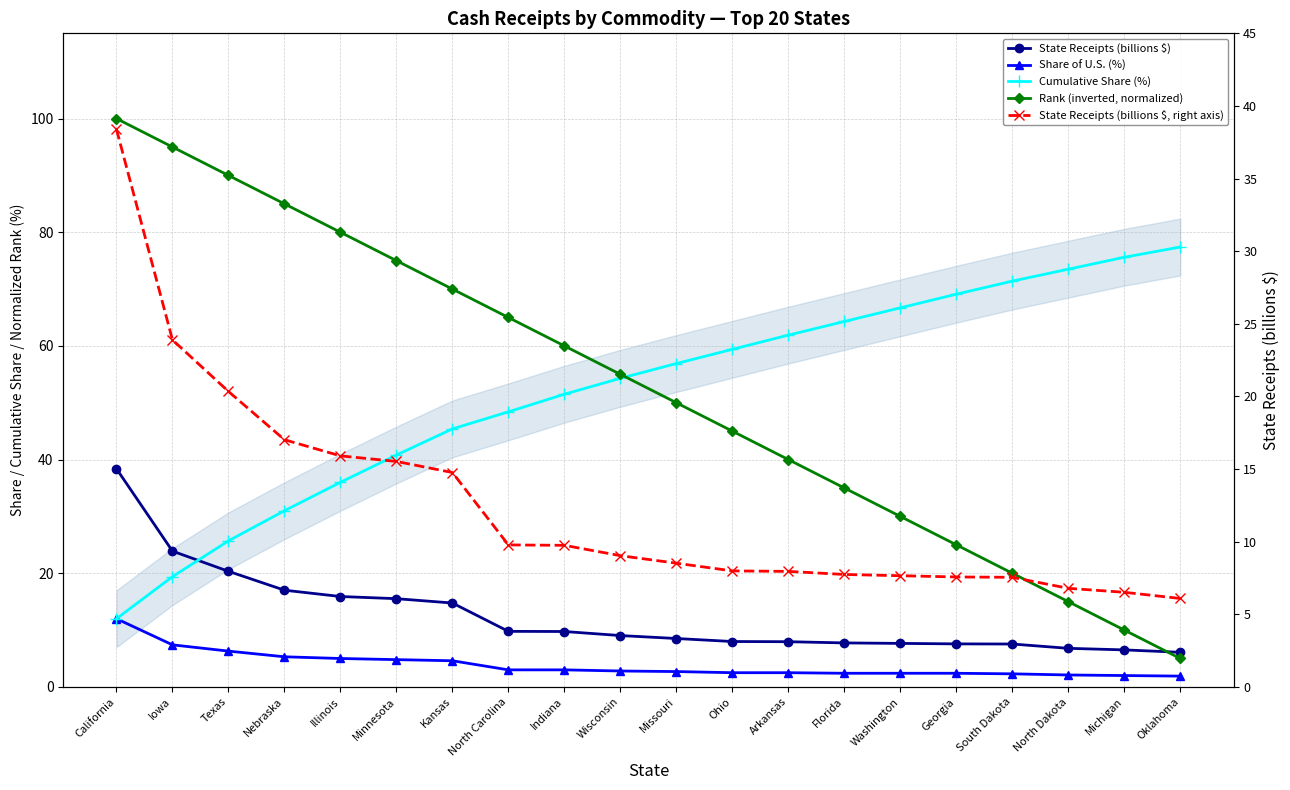

What is the value of the Cumulative Share (%) point at the 6th from the left?

40.8